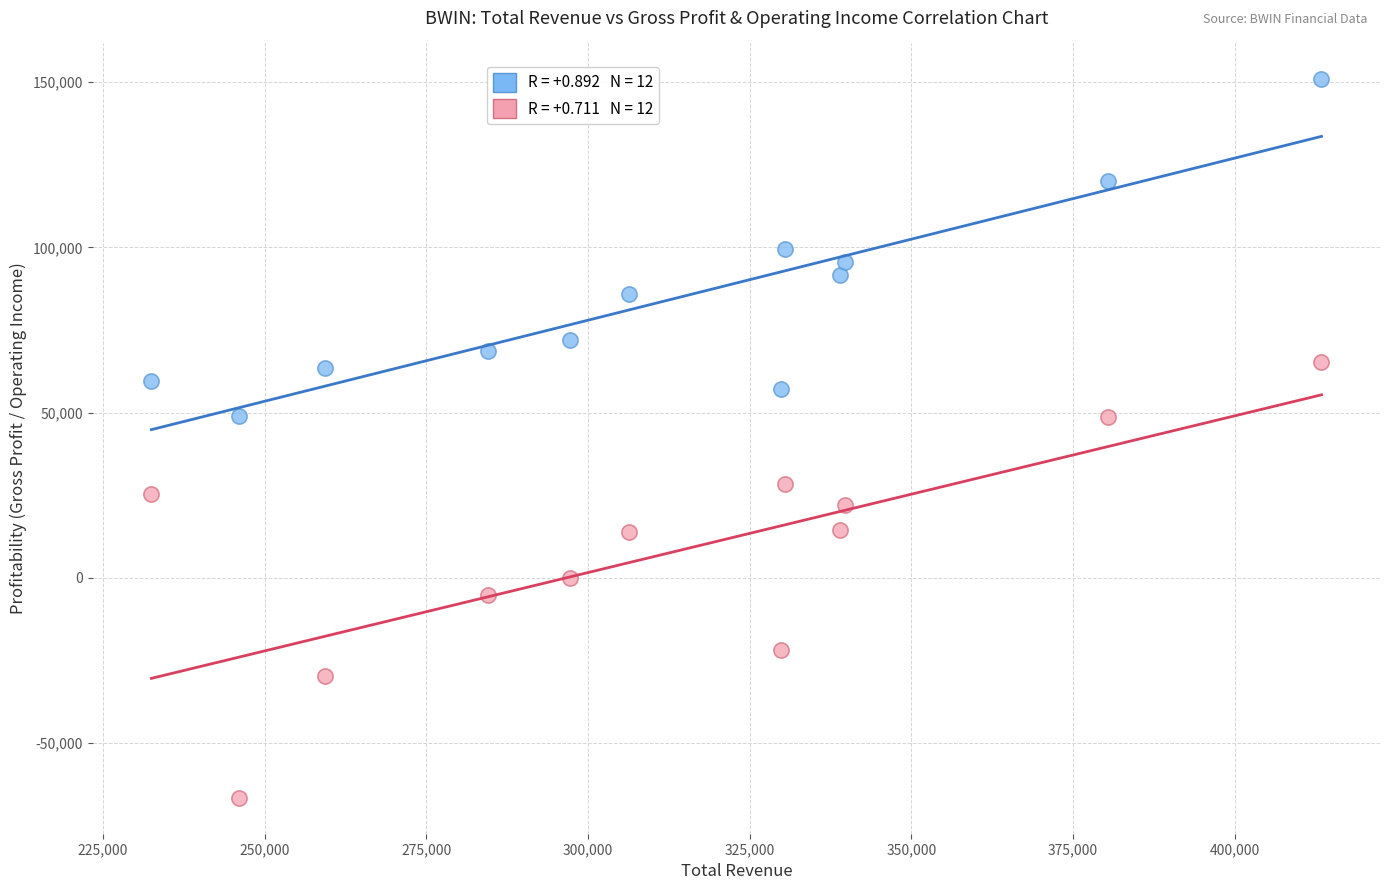

Across all data points, what is the range of X values (max minus min)?

180900